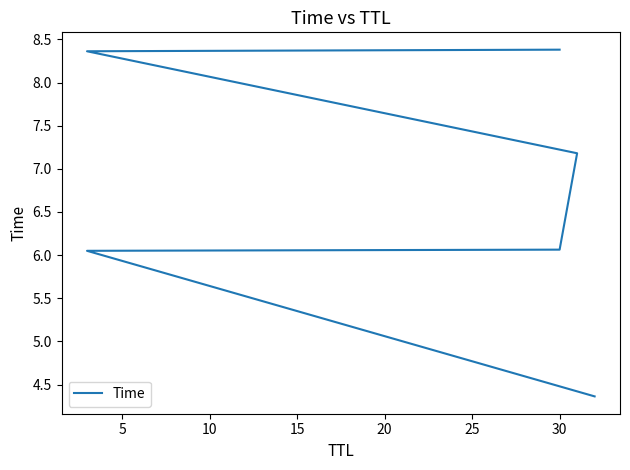

What is the average value?

6.7